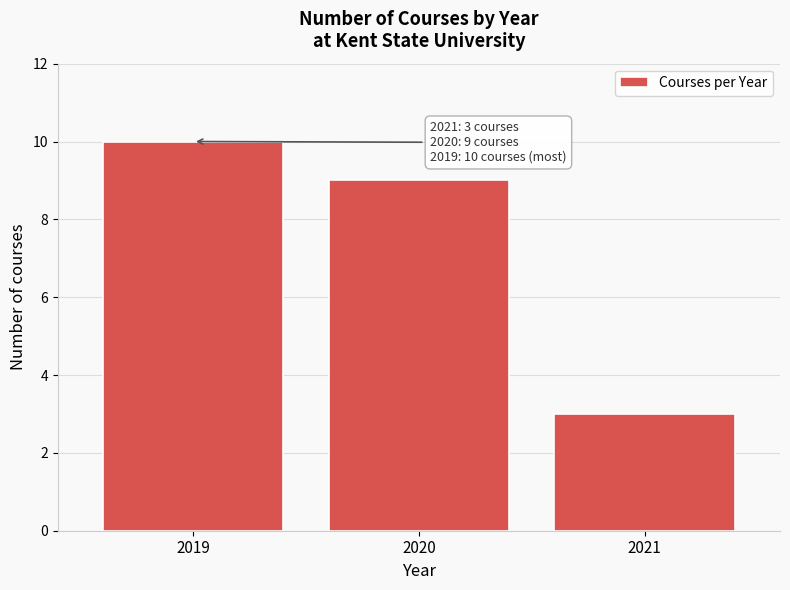

Reading right to left, list all the values displayed in this chart.

3	9	10